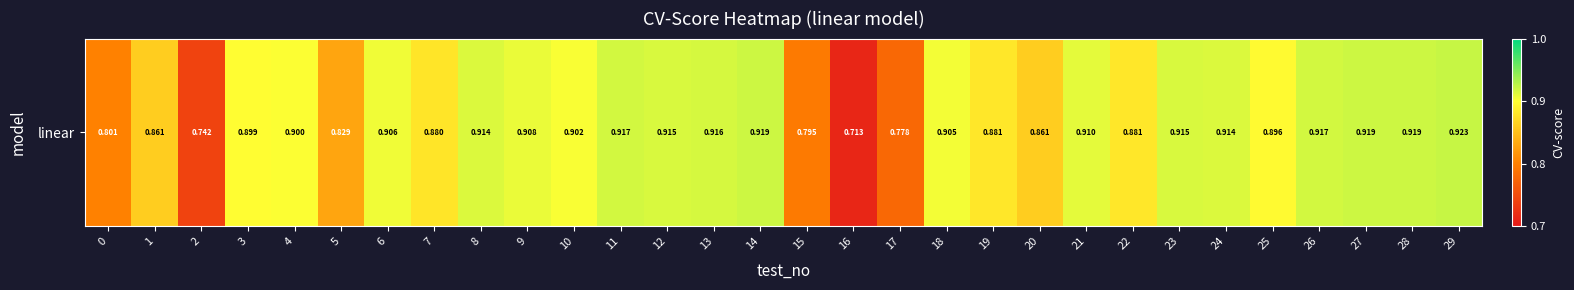

What is the average value?

0.9